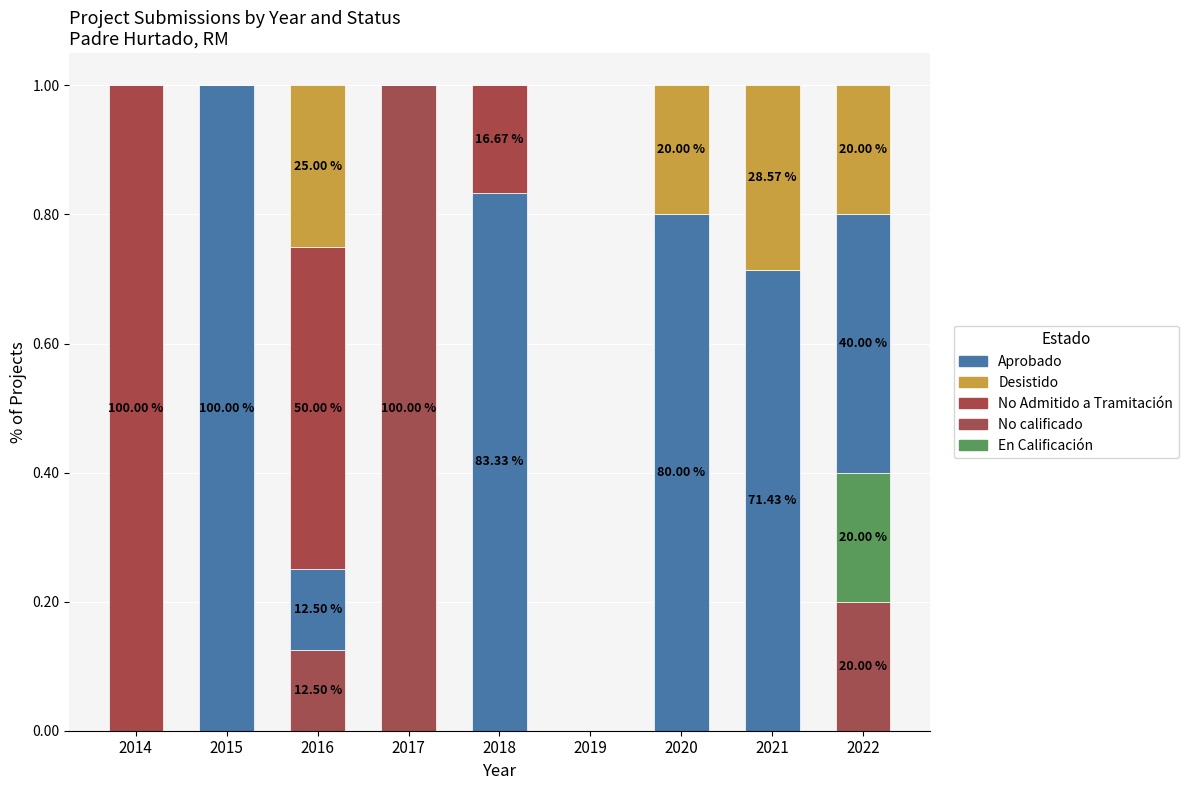

Count the Desistido values in the range 0 to 1.

9